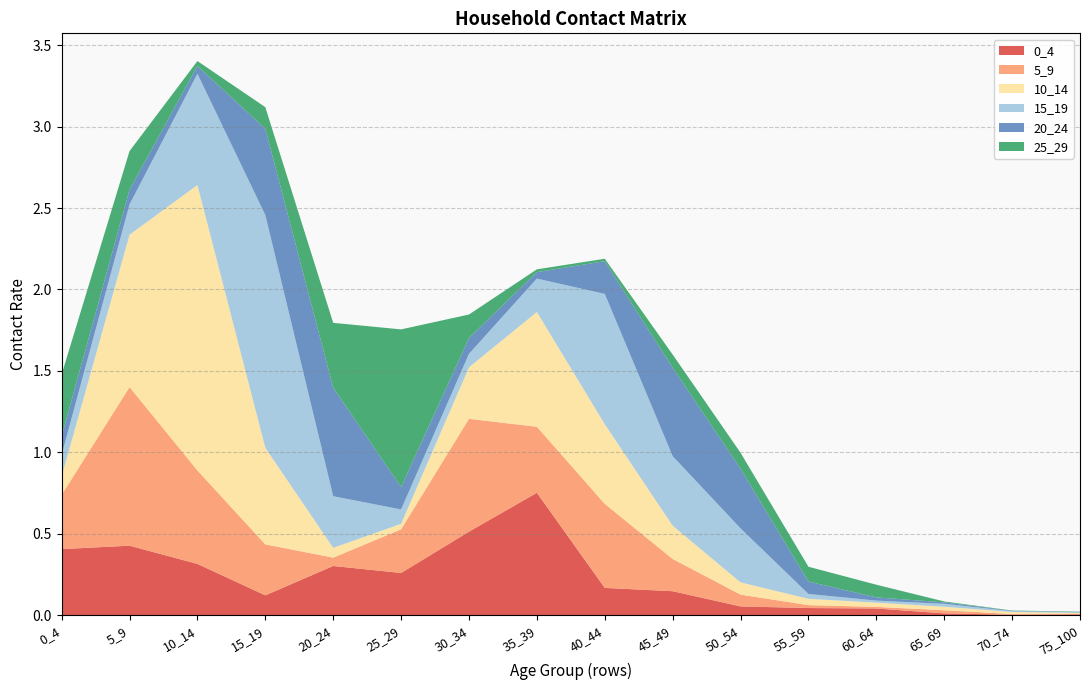

Reading left to right, what are all the values shown in this chart?

0_4: 0_4=0.4	5_9=0.4	10_14=0.3	15_19=0.1	20_24=0.3	25_29=0.3	30_34=0.5	35_39=0.8	40_44=0.2	45_49=0.1	50_54=0.1	55_59=0.0	60_64=0.0	65_69=0.0	70_74=0.0	75_100=0.0
5_9: 0_4=0.3	5_9=1.0	10_14=0.6	15_19=0.3	20_24=0.1	25_29=0.3	30_34=0.7	35_39=0.4	40_44=0.5	45_49=0.2	50_54=0.1	55_59=0.0	60_64=0.0	65_69=0.0	70_74=0.0	75_100=0.0
10_14: 0_4=0.1	5_9=0.9	10_14=1.8	15_19=0.6	20_24=0.1	25_29=0.0	30_34=0.3	35_39=0.7	40_44=0.5	45_49=0.2	50_54=0.1	55_59=0.0	60_64=0.0	65_69=0.0	70_74=0.0	75_100=0.0
15_19: 0_4=0.1	5_9=0.2	10_14=0.7	15_19=1.4	20_24=0.3	25_29=0.1	30_34=0.1	35_39=0.2	40_44=0.8	45_49=0.4	50_54=0.3	55_59=0.0	60_64=0.0	65_69=0.0	70_74=0.0	75_100=0.0
20_24: 0_4=0.1	5_9=0.1	10_14=0.0	15_19=0.5	20_24=0.7	25_29=0.1	30_34=0.1	35_39=0.0	40_44=0.2	45_49=0.5	50_54=0.4	55_59=0.1	60_64=0.0	65_69=0.0	70_74=0.0	75_100=0.0
25_29: 0_4=0.4	5_9=0.2	10_14=0.0	15_19=0.1	20_24=0.4	25_29=1.0	30_34=0.1	35_39=0.0	40_44=0.0	45_49=0.1	50_54=0.1	55_59=0.1	60_64=0.1	65_69=0.0	70_74=0.0	75_100=0.0